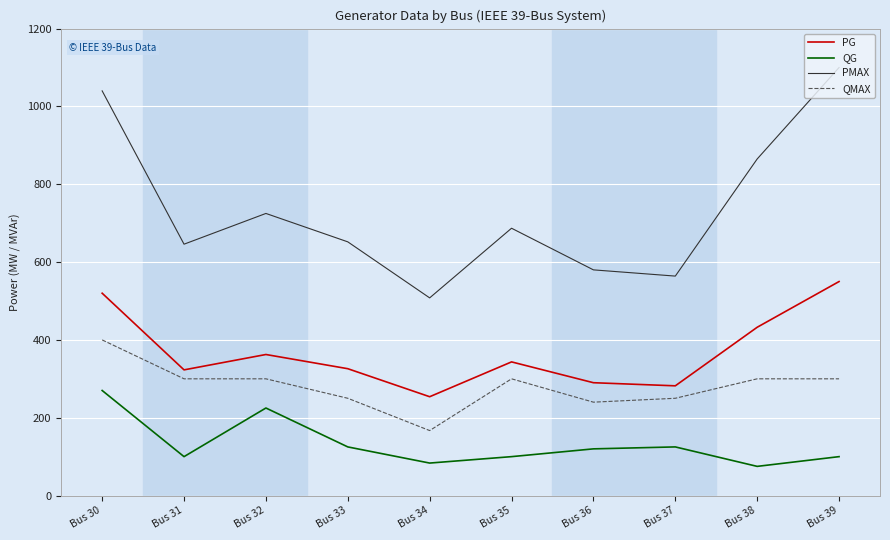

What is the maximum value shown in the chart?

1100.0